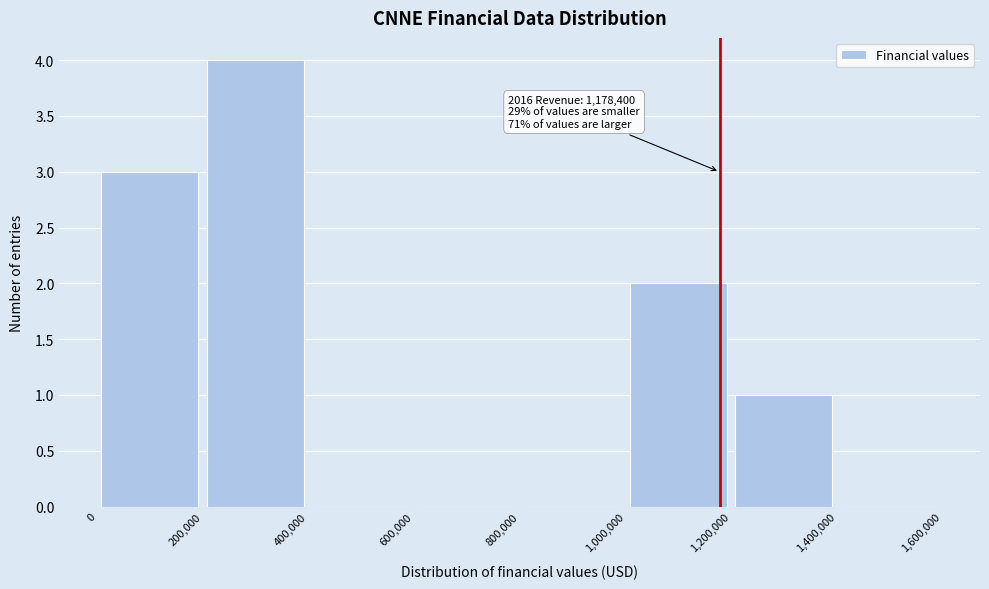

Over which range of the x-axis is the bar tallest?

200,000 to 400,000